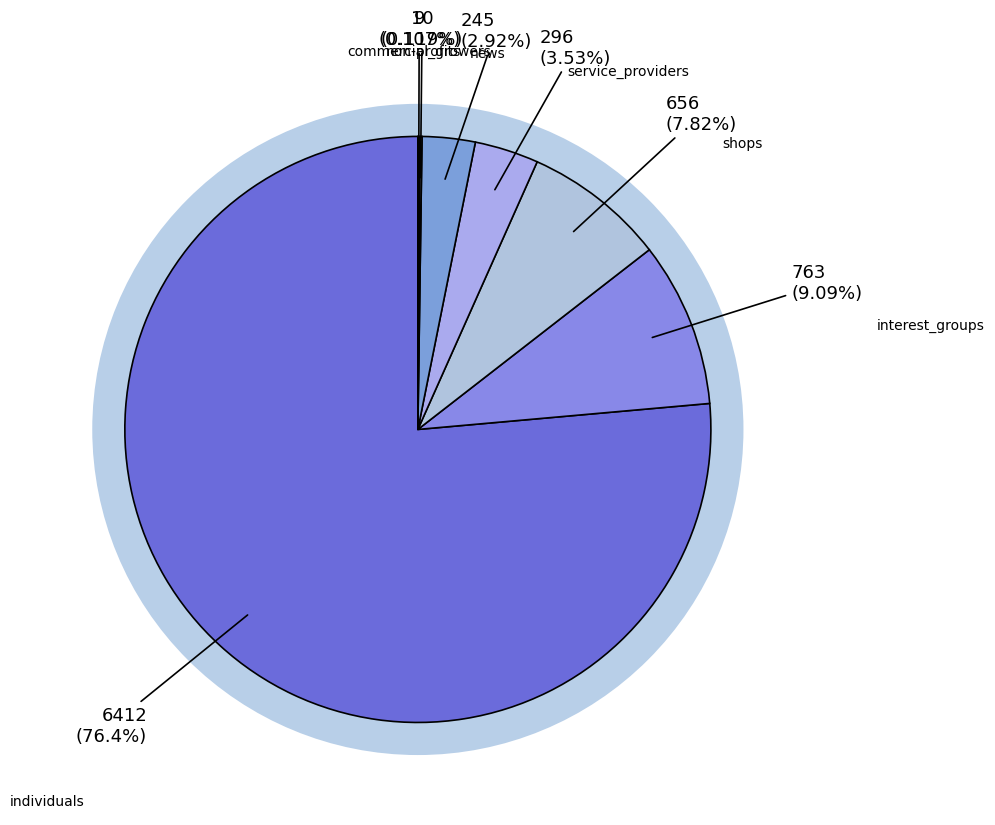

What is the change in value from individuals to shops?

-5756